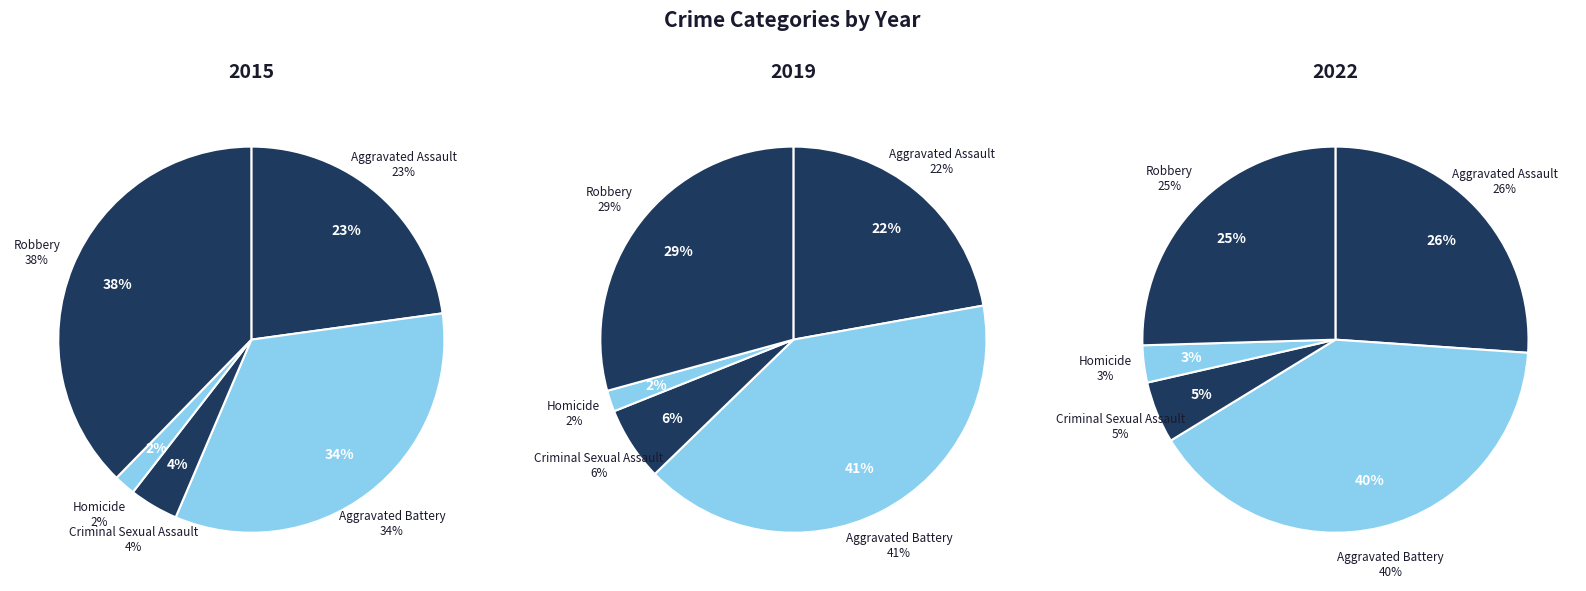

To the nearest percent, what percentage of the pie is Aggravated Assault?

22%